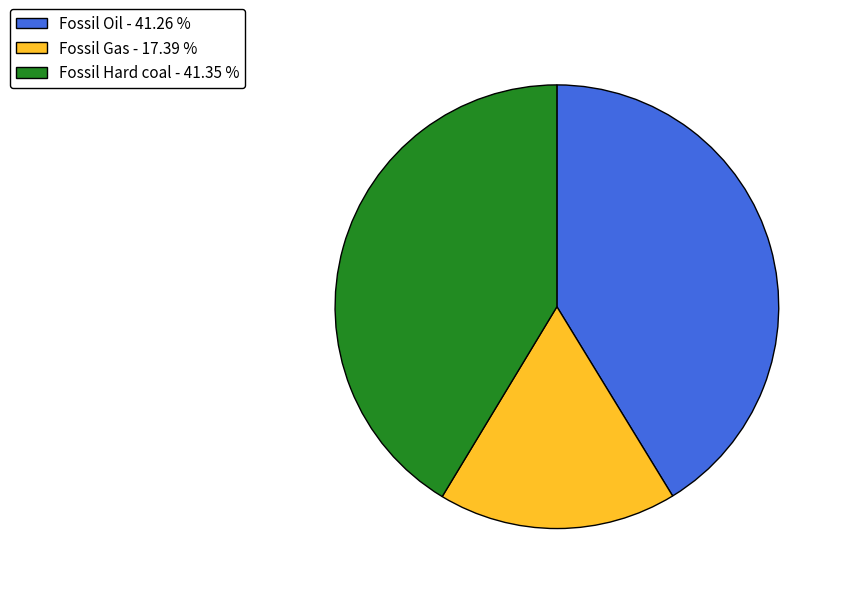

Is there any slice that represents more than half of the pie?

No